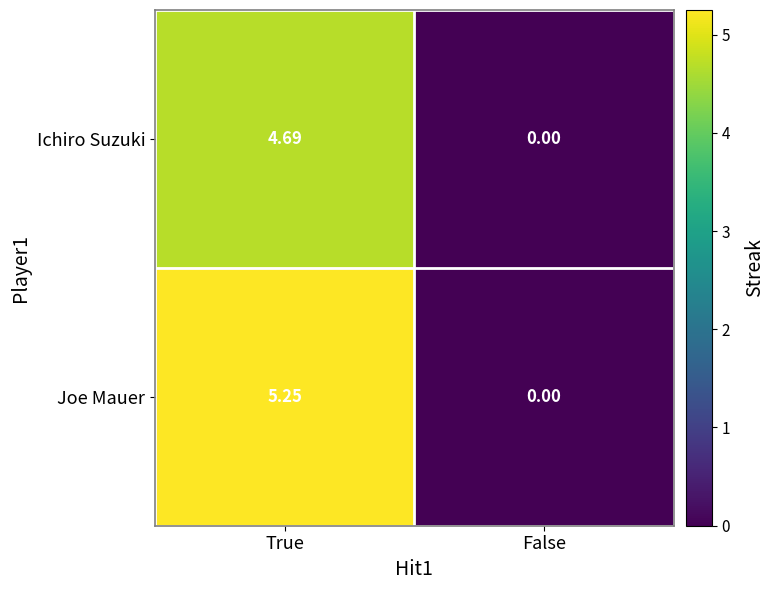

At which label does Ichiro Suzuki reach its minimum?

False